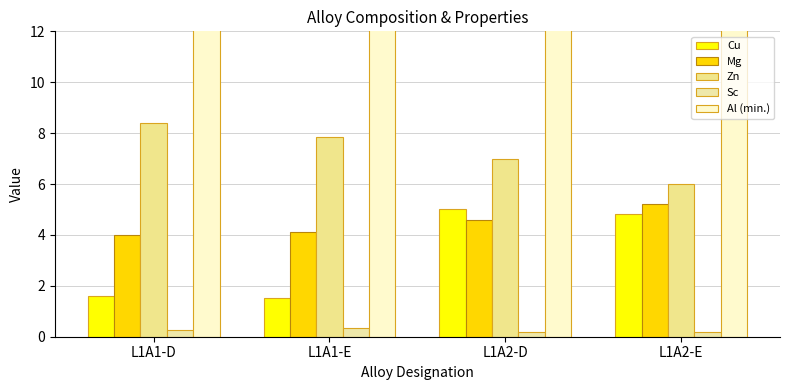

Are the bars grouped side by side (vs. stacked)?

Yes